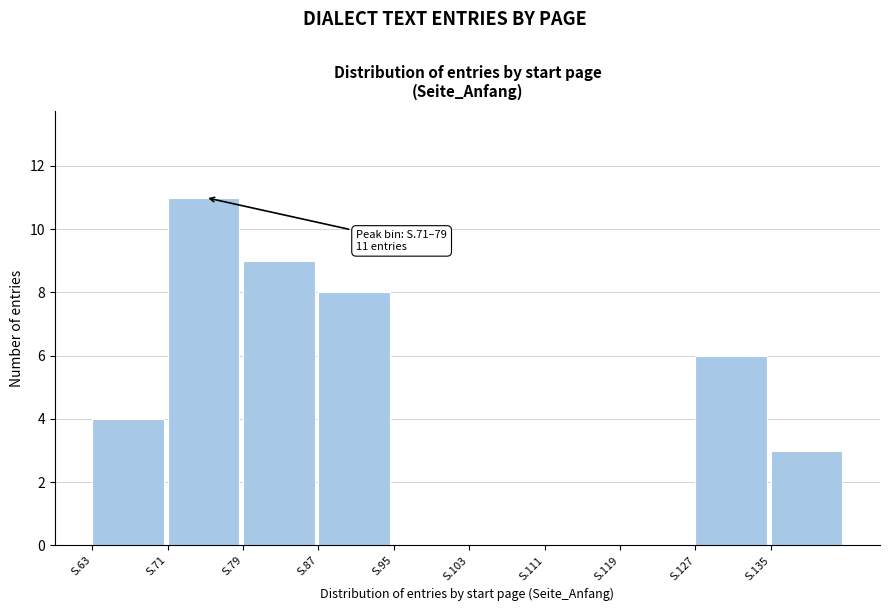

Reading left to right, list all the values displayed in this chart.

S.63=4	S.71=11	S.79=9	S.87=8	S.95=0	S.103=0	S.111=0	S.119=0	S.127=6	S.135=3